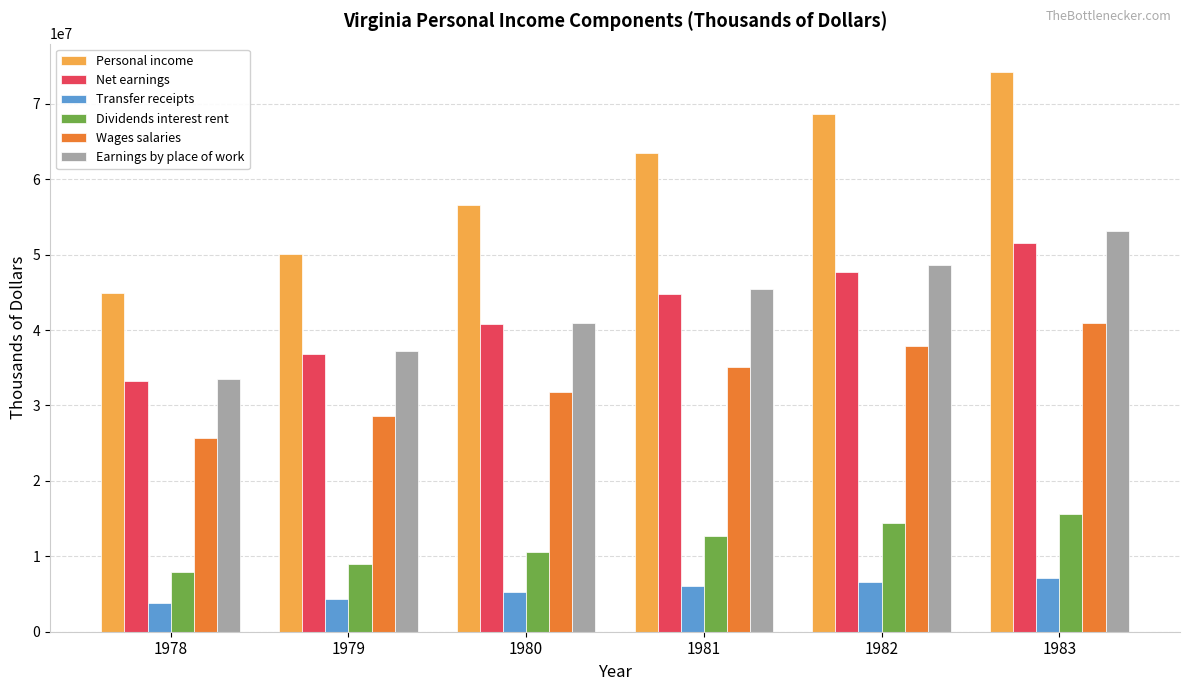

The Earnings by place of work series shows 48722560 at 1978. True or false?

False